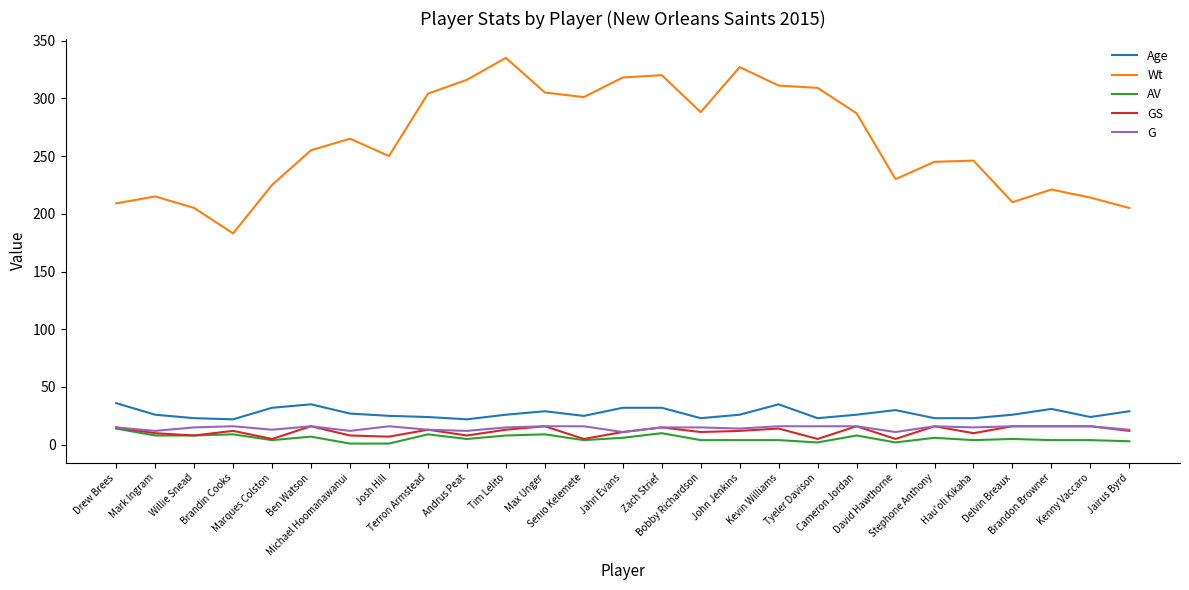

True or false: Wt and AV cross at least once.

False